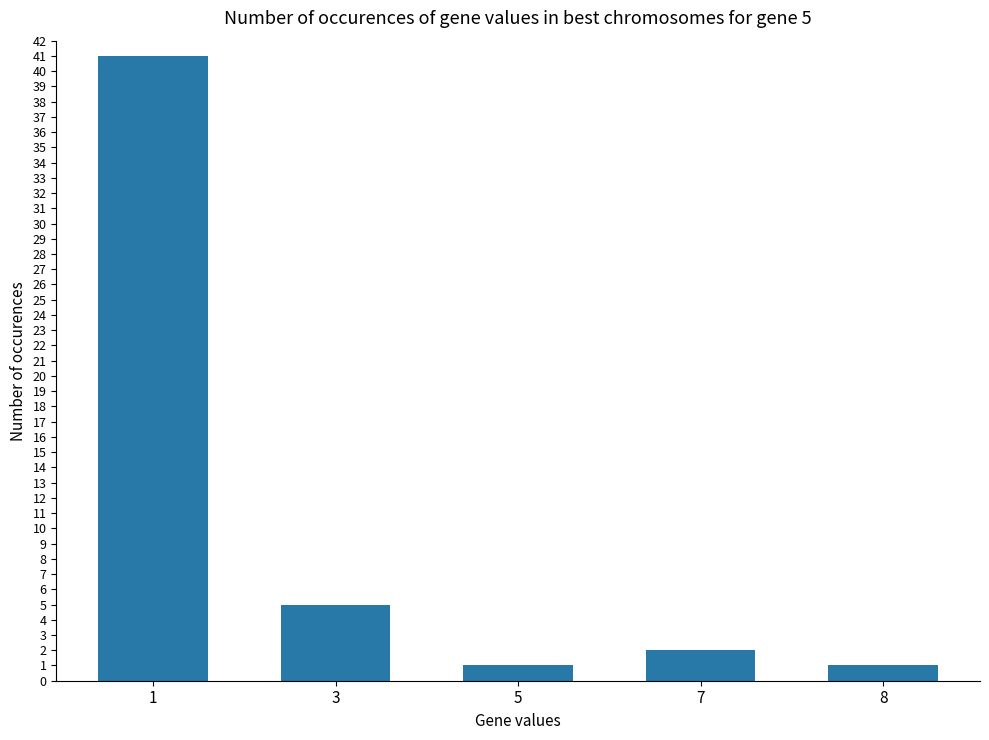

What is the ratio of the value at 3 to the value at 5?

5.0